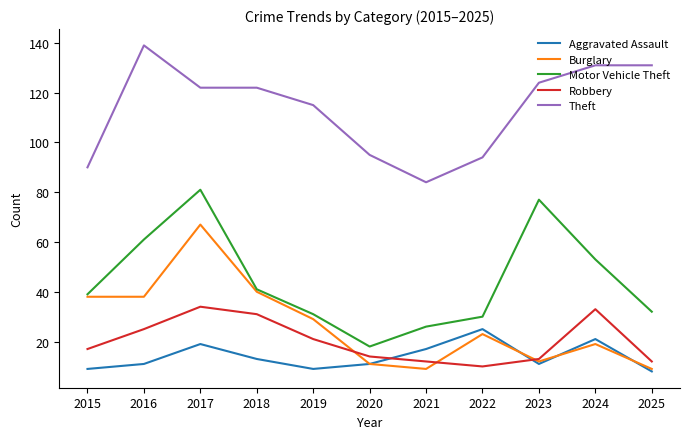

Reading left to right, list all the values displayed in this chart.

Aggravated Assault: 9	11	19	13	9	11	17	25	11	21	8
Burglary: 38	38	67	40	29	11	9	23	12	19	9
Motor Vehicle Theft: 39	61	81	41	31	18	26	30	77	53	32
Robbery: 17	25	34	31	21	14	12	10	13	33	12
Theft: 90	139	122	122	115	95	84	94	124	131	131